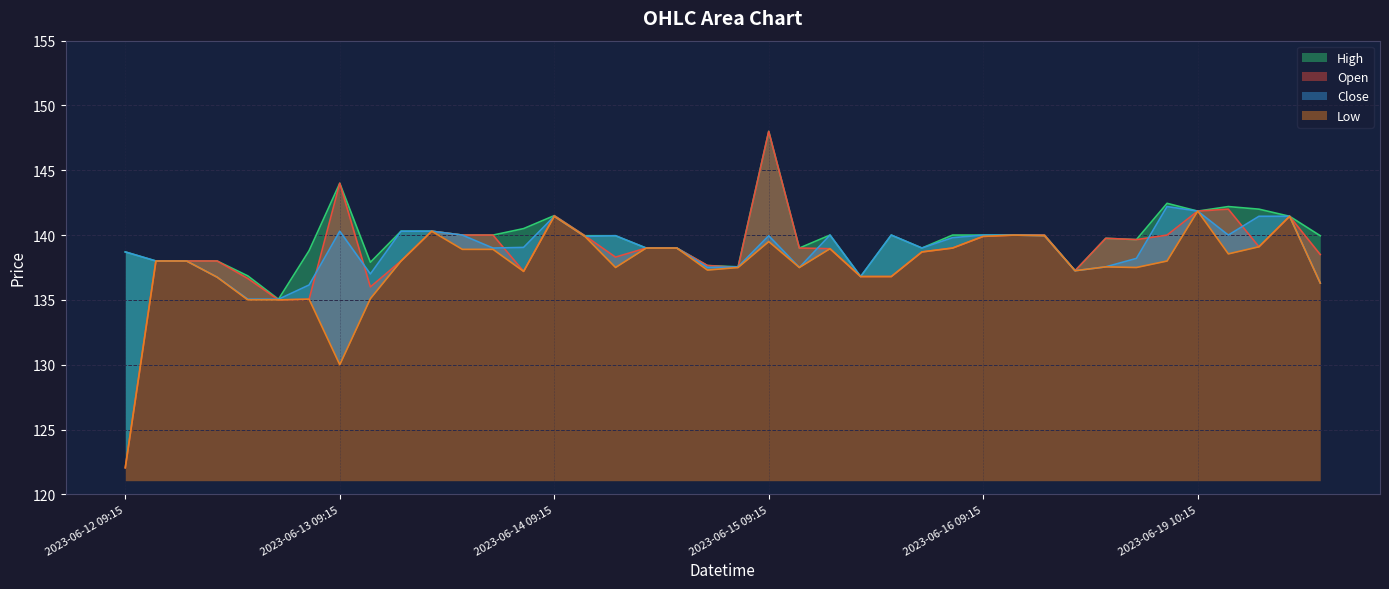

Which category has the highest value in the High series?

2023-06-15 09:15